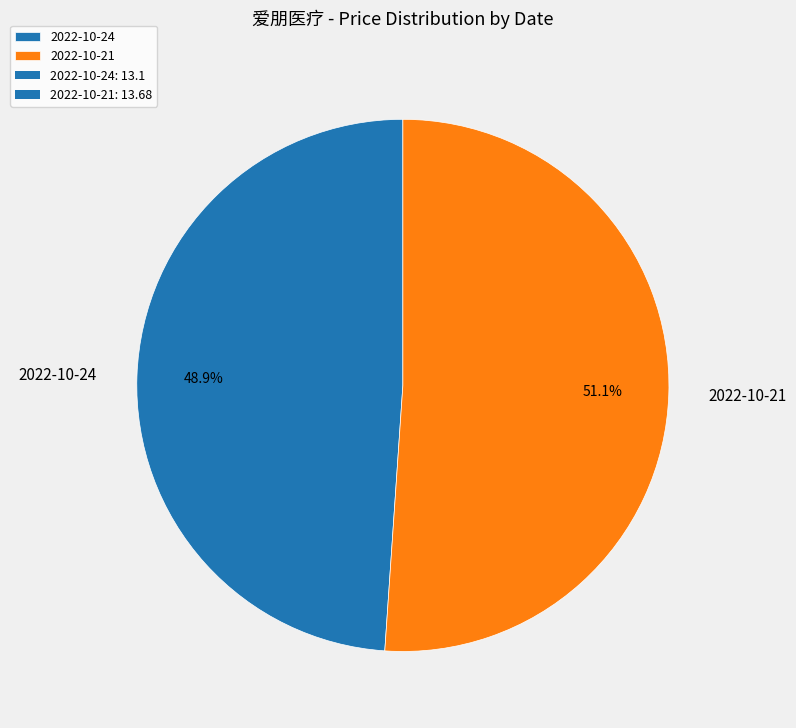

What percentage is NOT represented by 2022-10-21?

48.9%